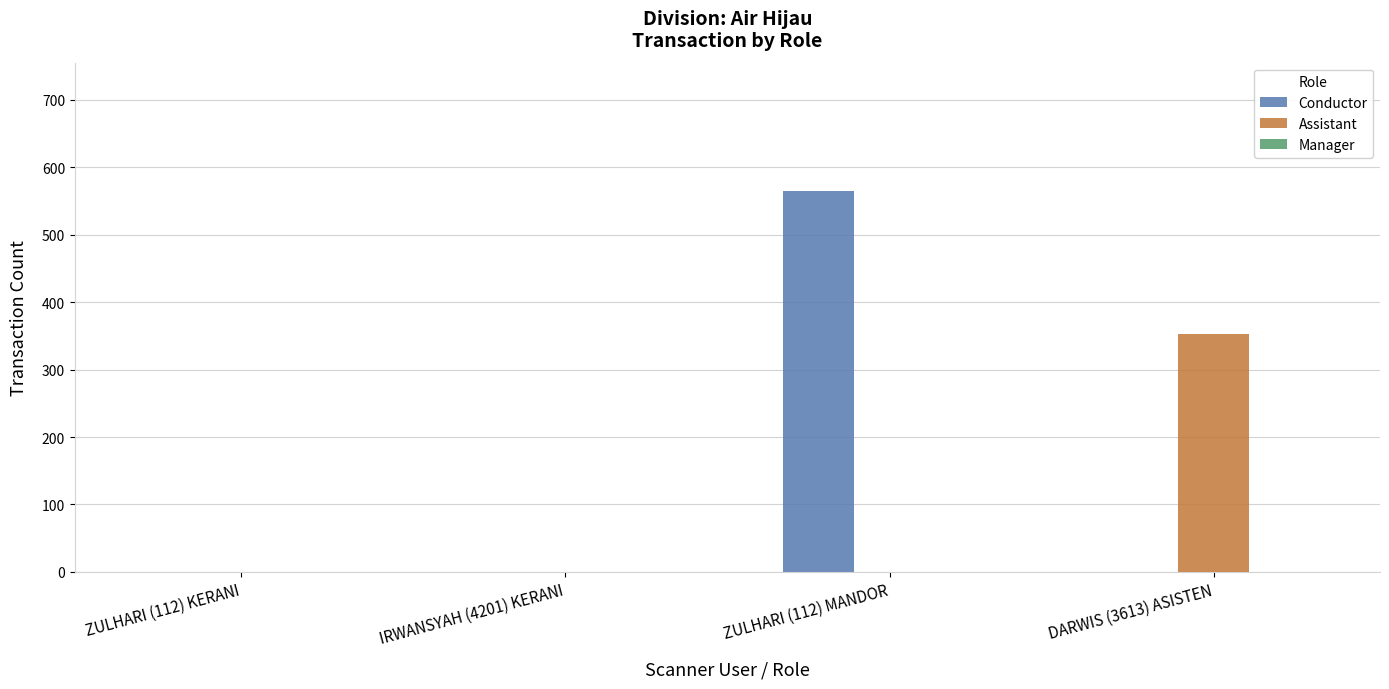

True or false: Assistant has a value of 352 at DARWIS (3613) ASISTEN.

True